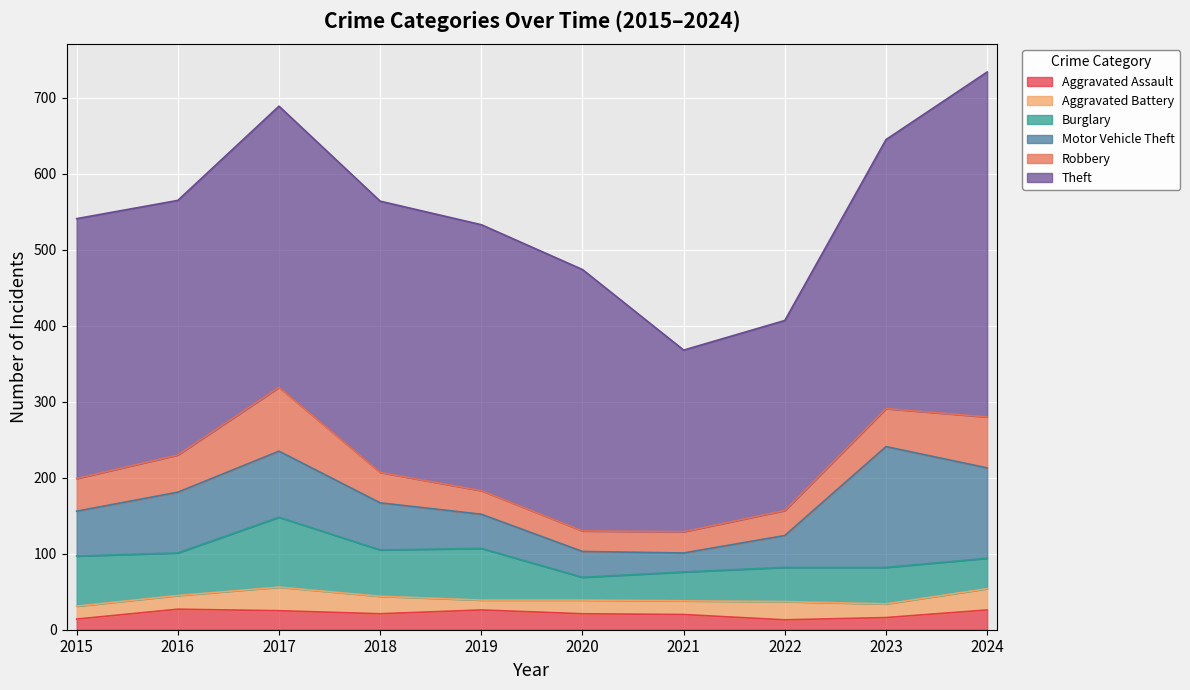

Does the chart display data point markers on the line(s)?

No